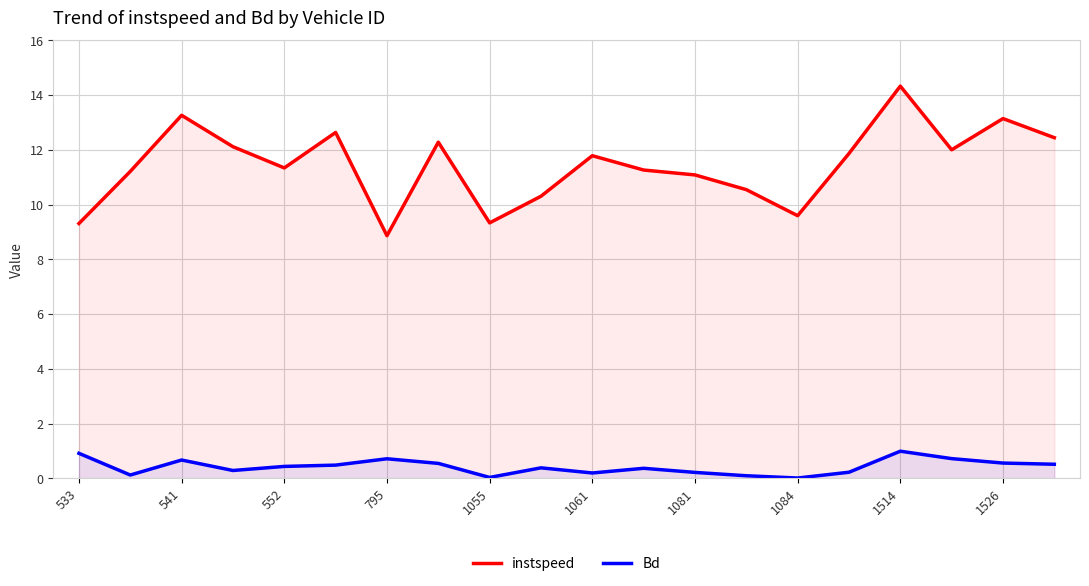

What is the greatest value displayed?

14.3